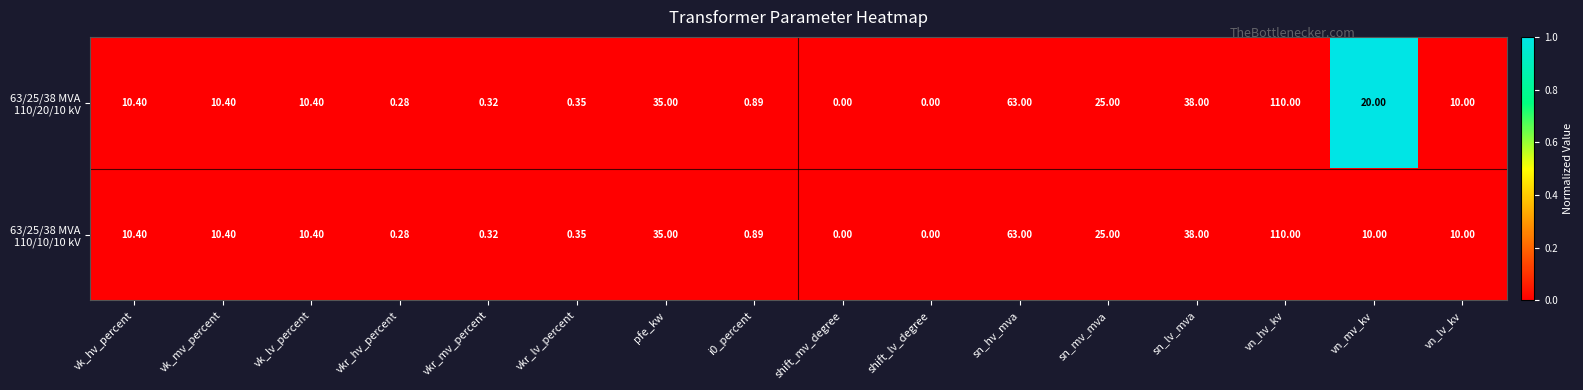

At which category is the sum across all series the highest?

vn_hv_kv